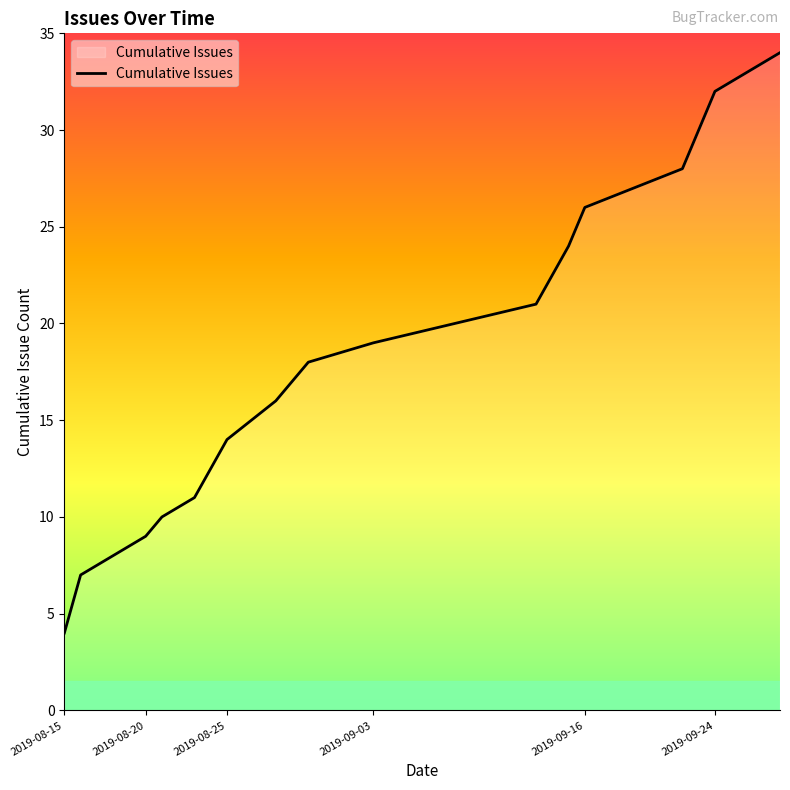

What is the difference between the maximum and minimum values?

30